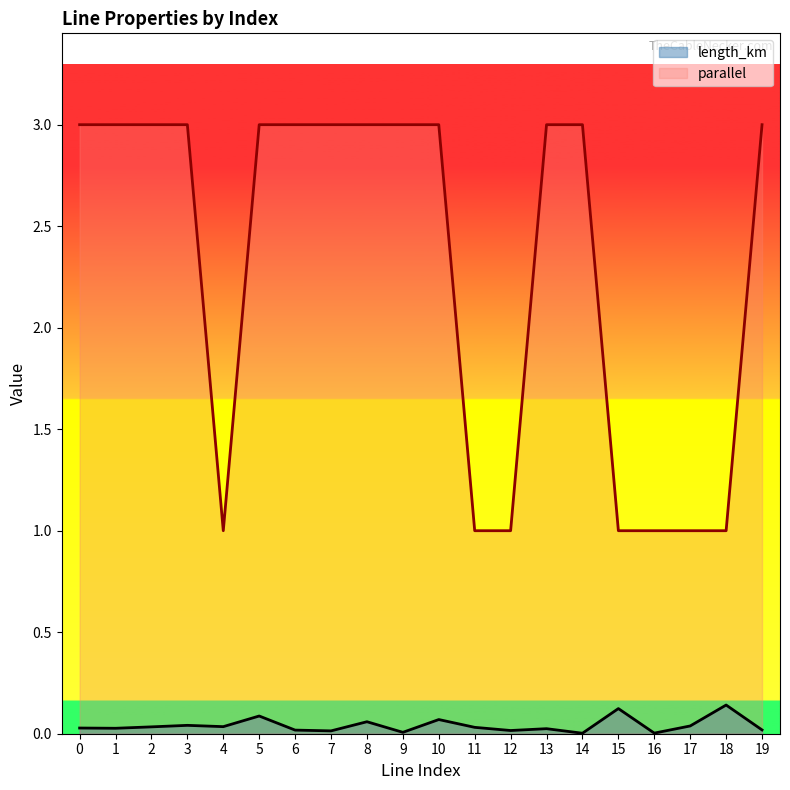

At which category is the sum across all series the highest?

5